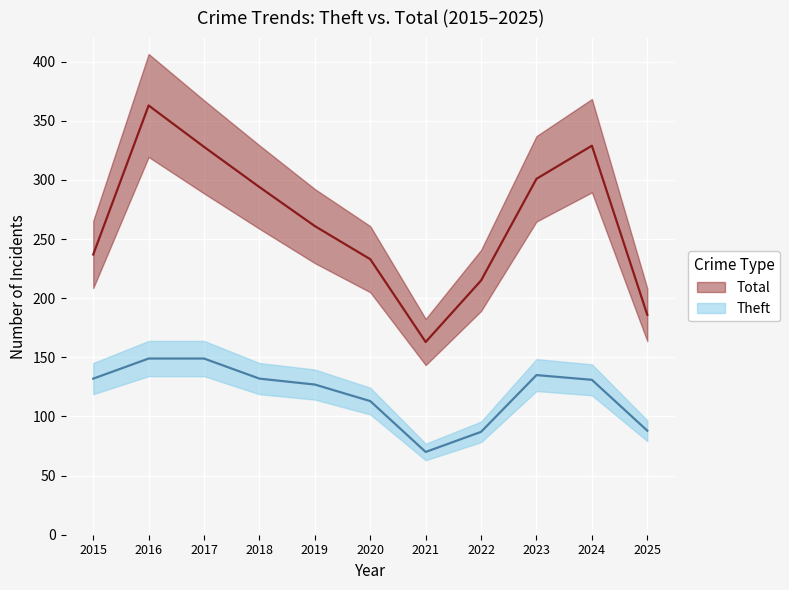

Is this an area chart (filled region under the line)?

No